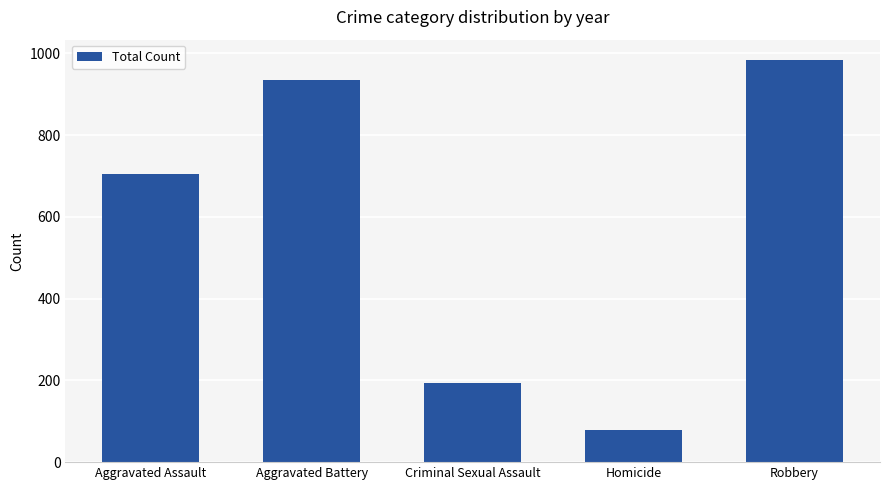

Is it true that the value at Aggravated Battery is 295?

False